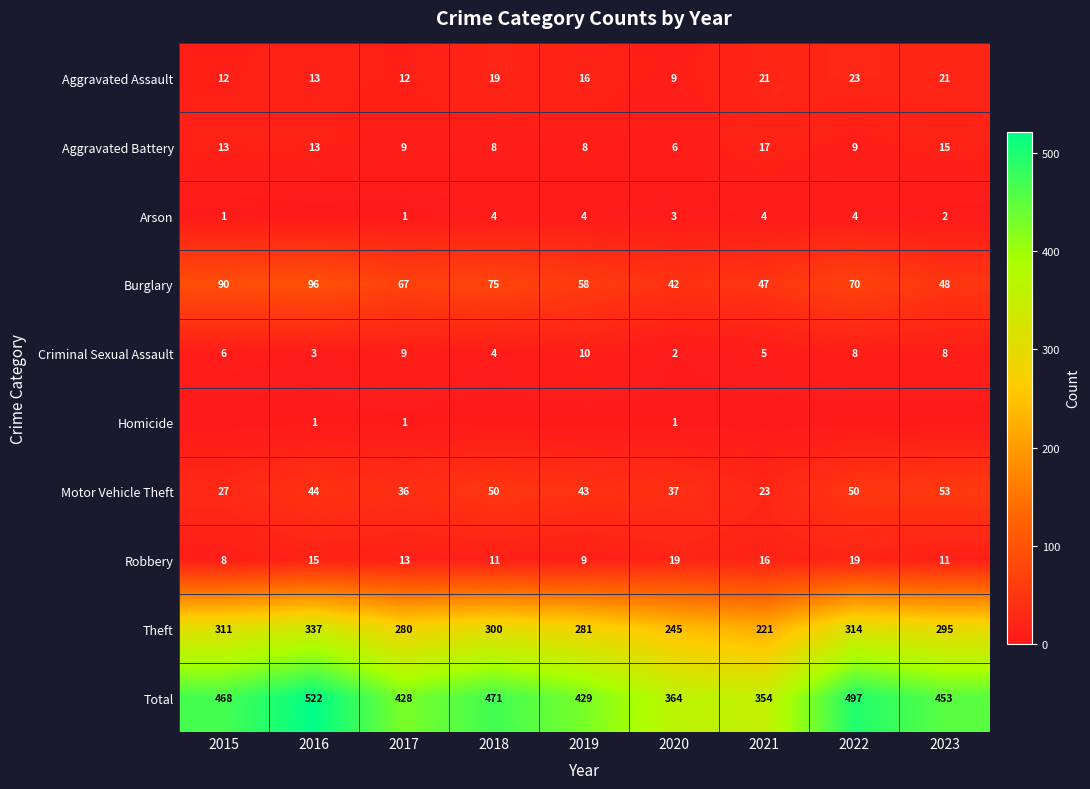

At how many categories does at least one series exceed 261?

9